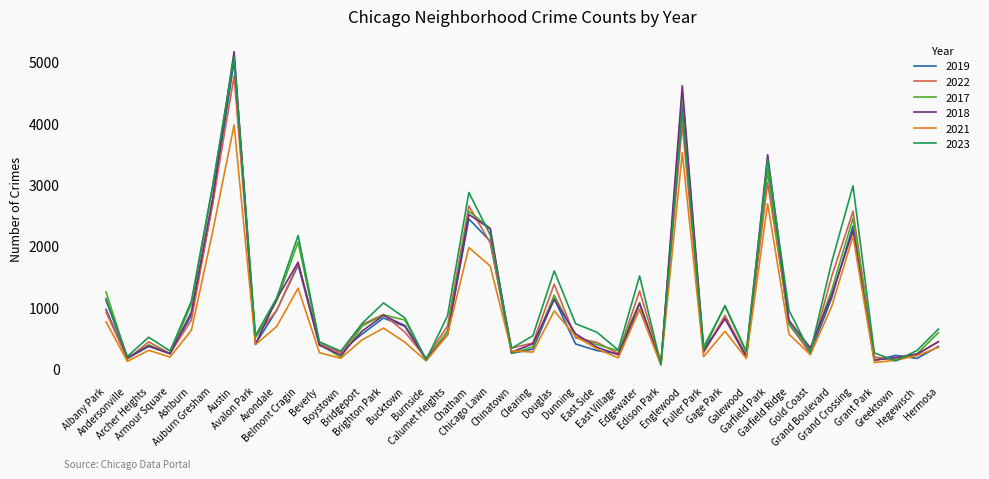

What are all the series names shown in the legend?

2019, 2022, 2017, 2018, 2021, 2023